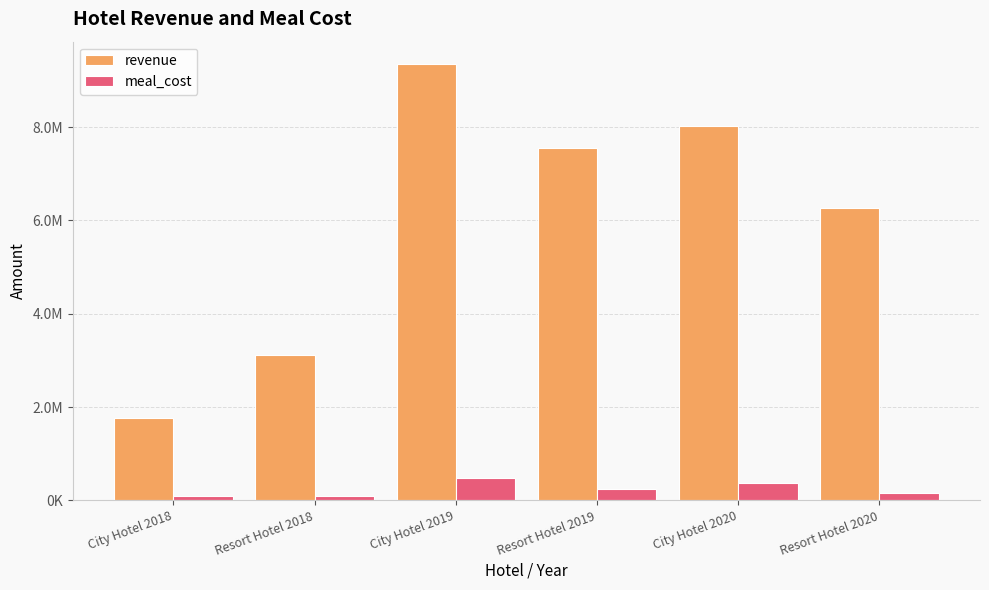

What are all the series names shown in the legend?

revenue, meal_cost